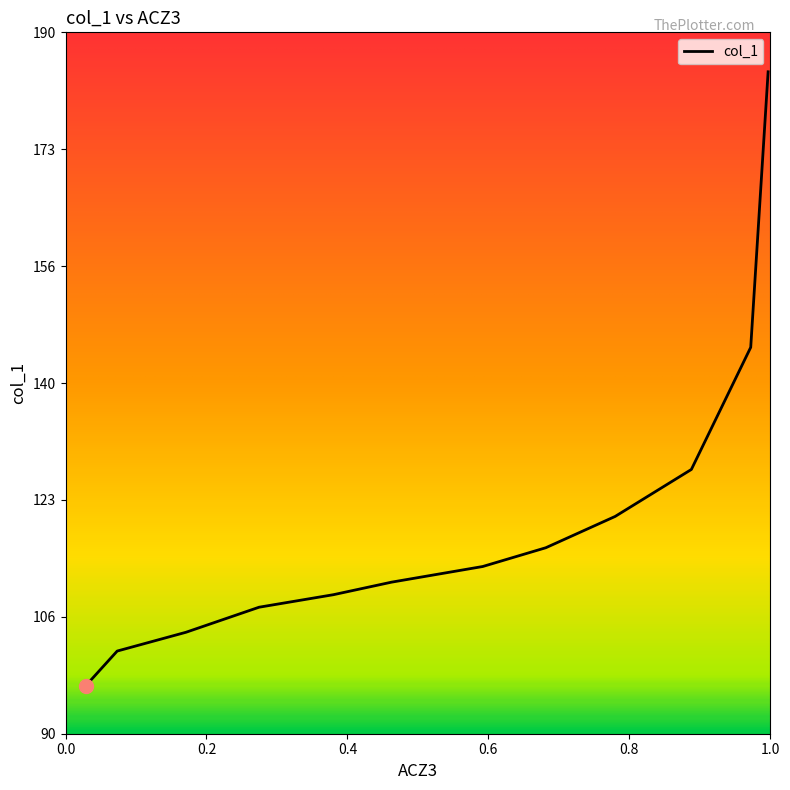

Does the chart have visible grid lines?

No